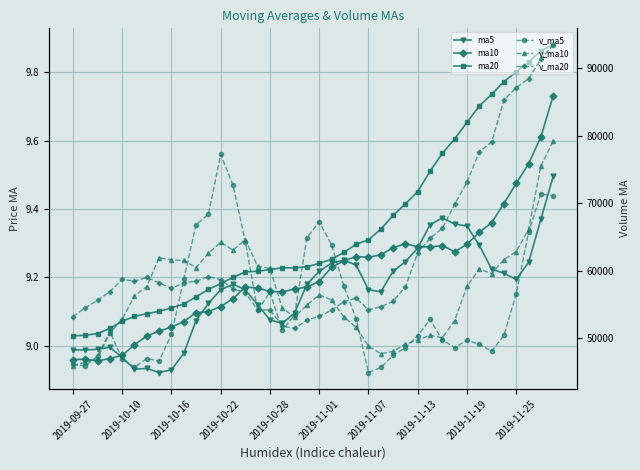

The value of ma10 at 37 is 5.9. True or false?

False